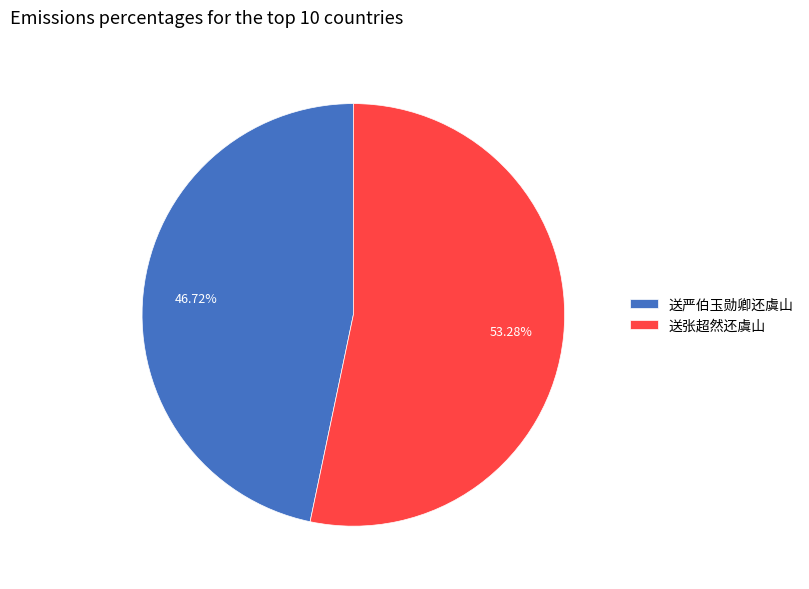

Is 送严伯玉勋卿还虞山 the majority of the pie?

No